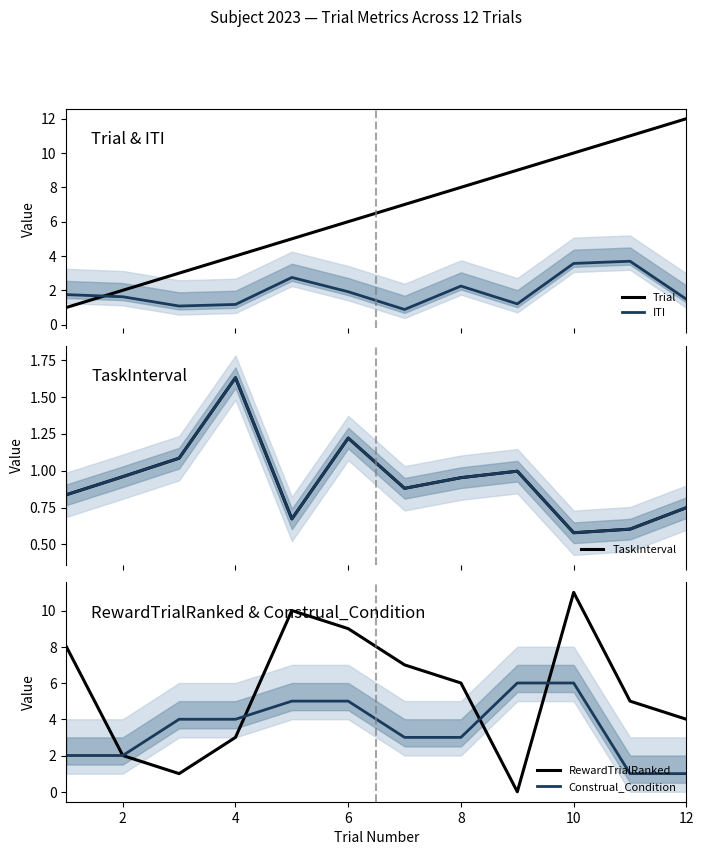

What is the difference between the second highest and second lowest values in the ITI series?

2.5